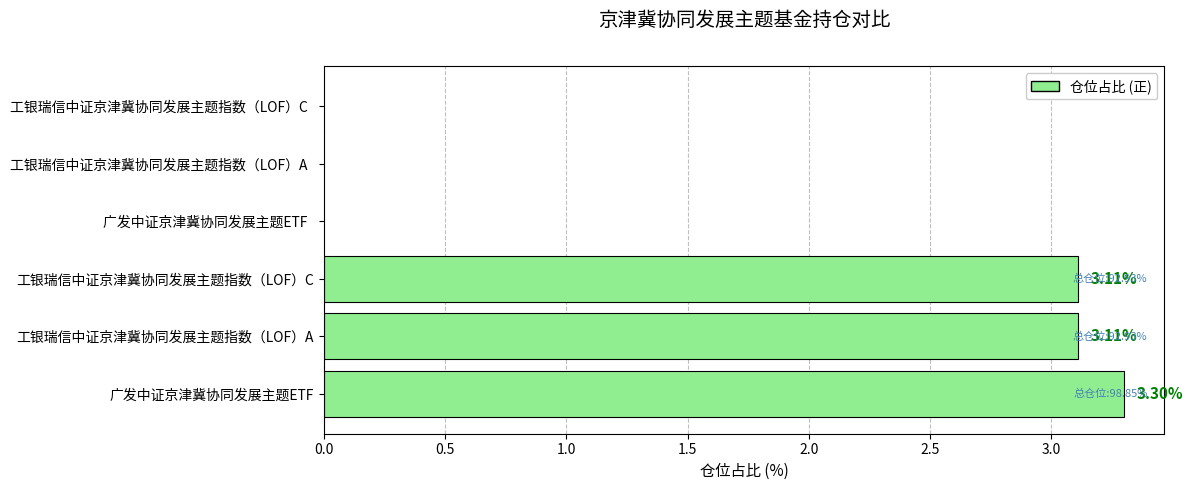

What is the average value?

3.2